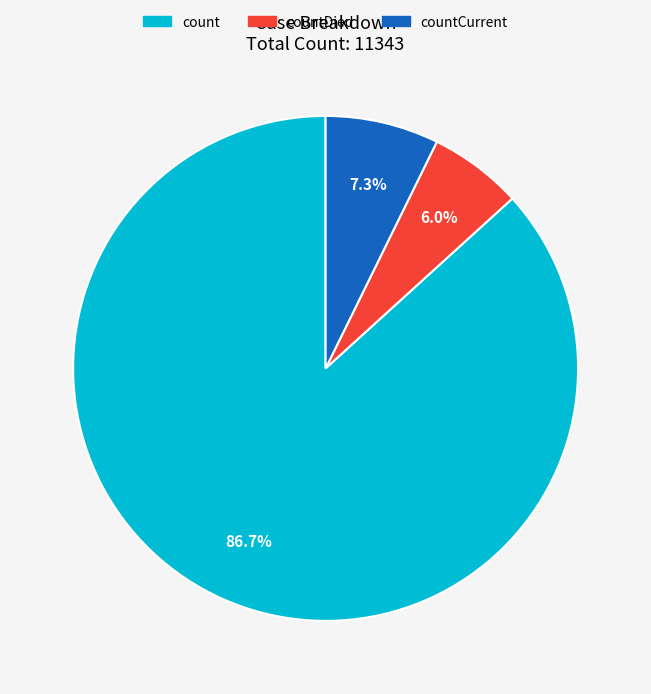

Is there a majority slice in this chart?

Yes